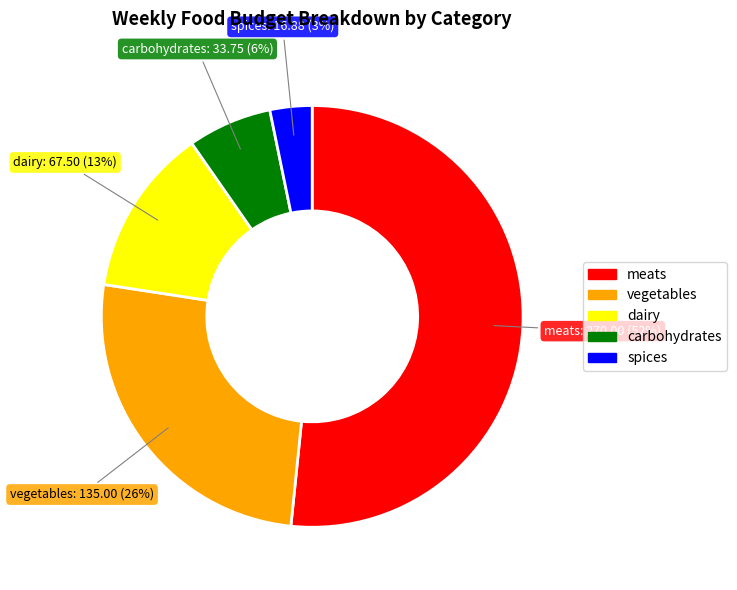

Which slice is the largest?

meats